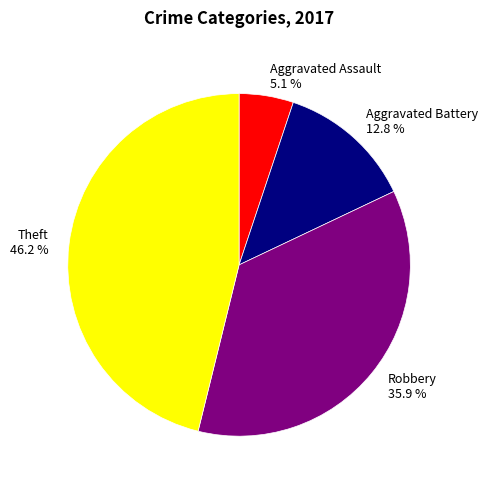

What is the smallest slice in the pie chart?

Aggravated Assault